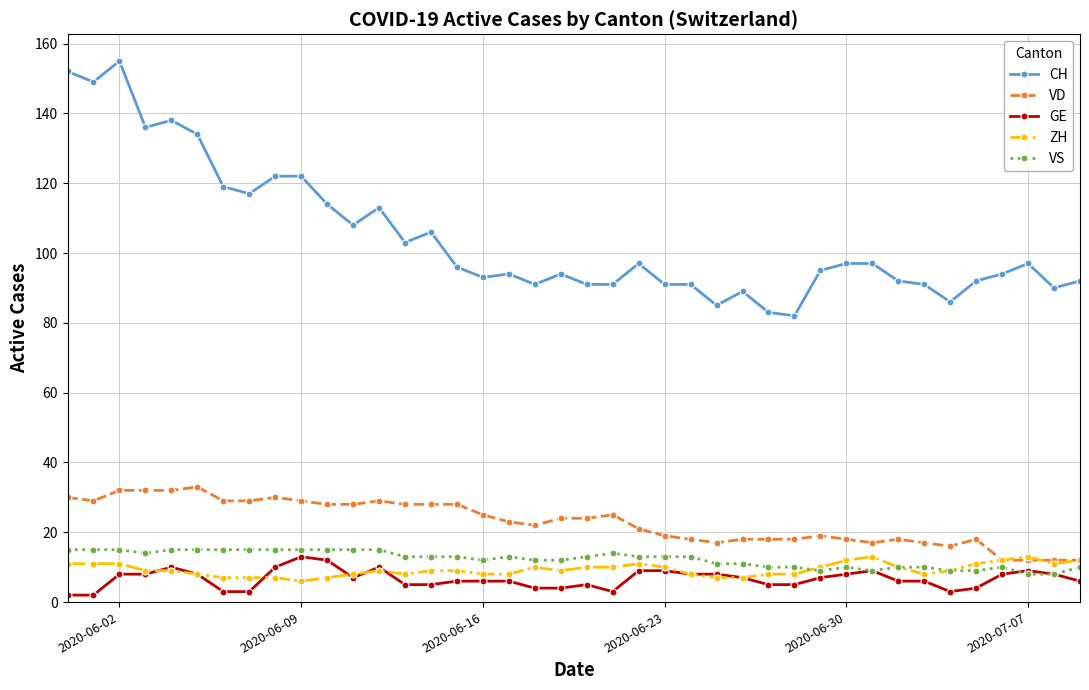

Which series has the largest range (max minus min)?

CH